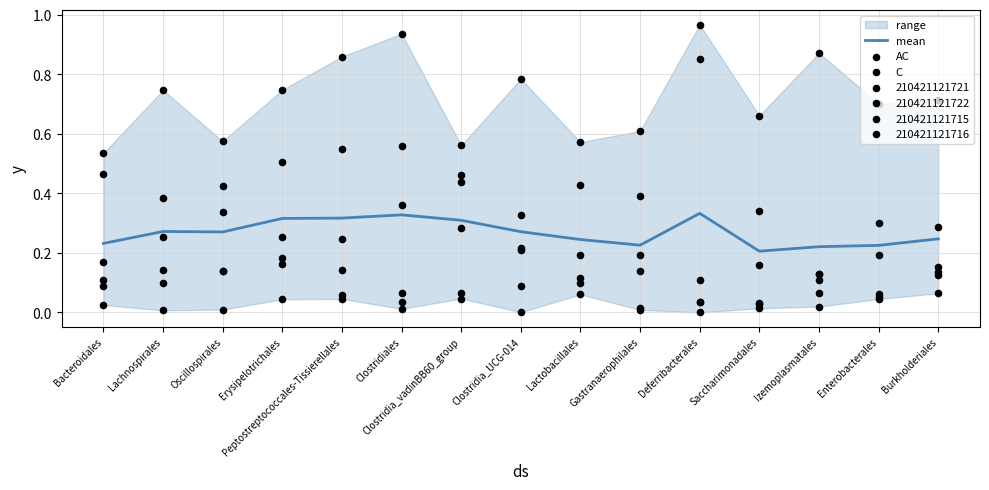

At which category is the sum across all series the highest?

Deferribacterales